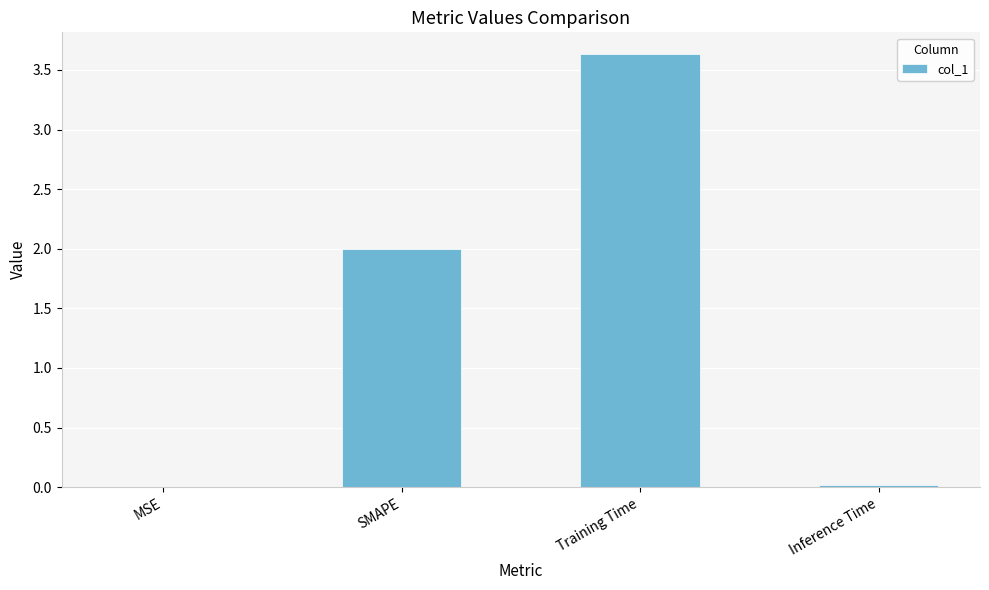

At which category does the chart reach its peak across all series?

Training Time